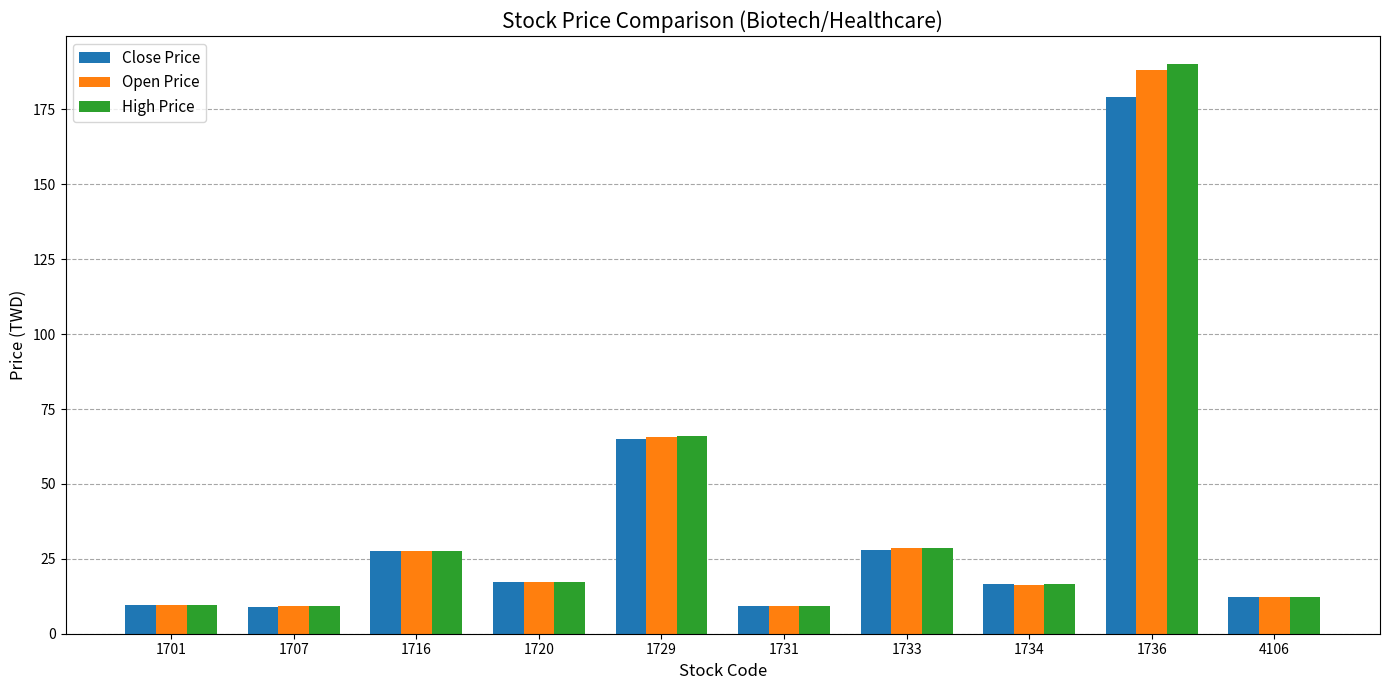

What is the difference between the highest and lowest values at 1734?

0.1